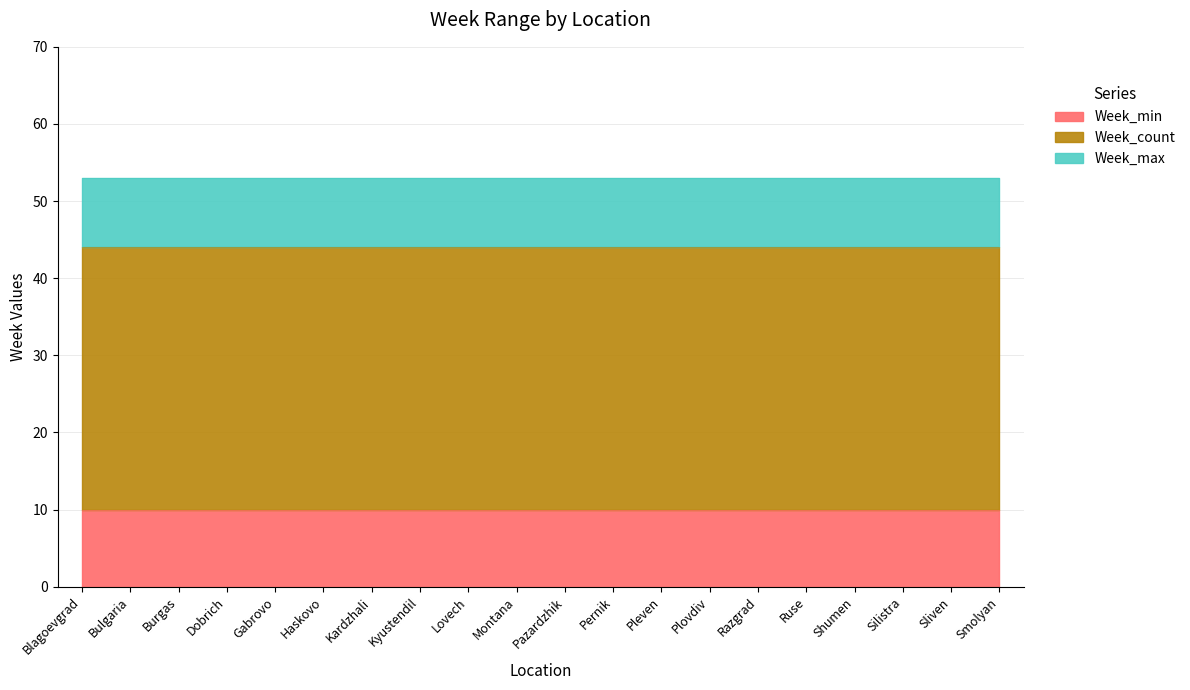

True or false: Week_max and Week_min intersect in this chart.

False